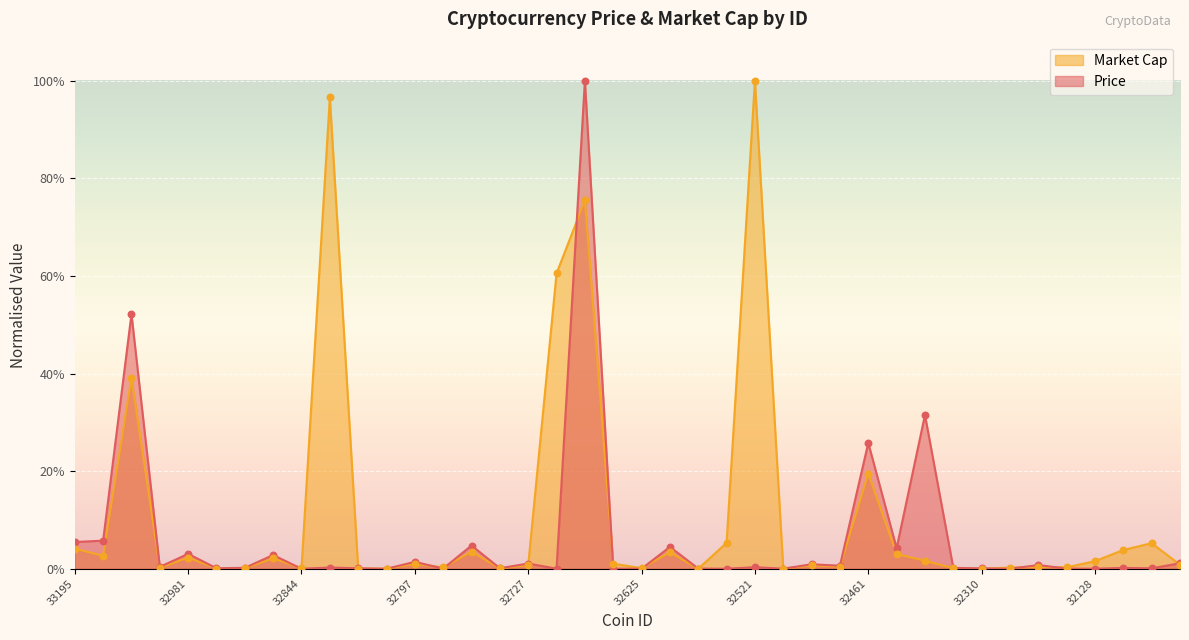

At which category is the sum across all series the highest?

32717